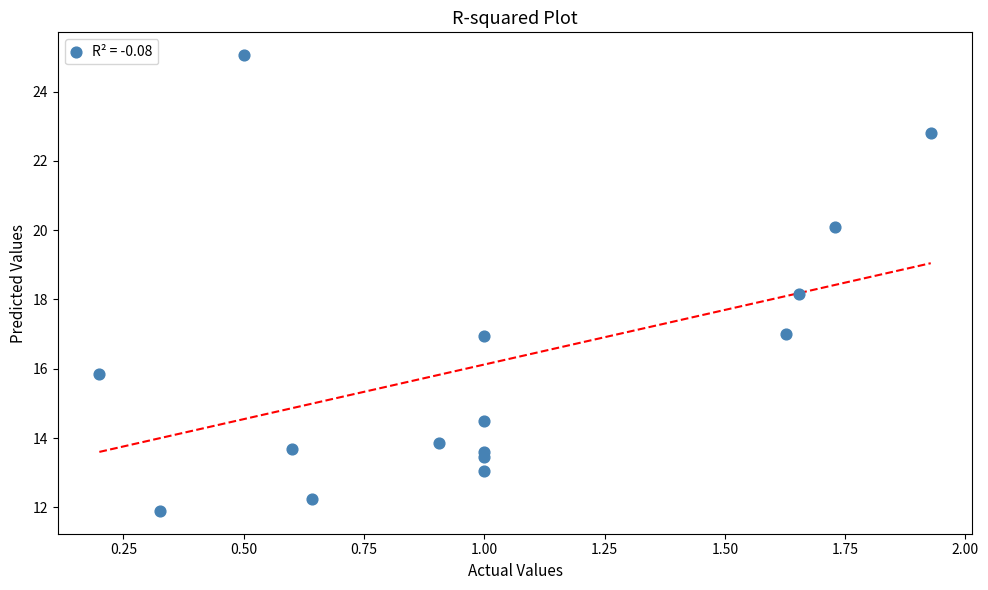

What is the range of X values (max minus min)?

1.7